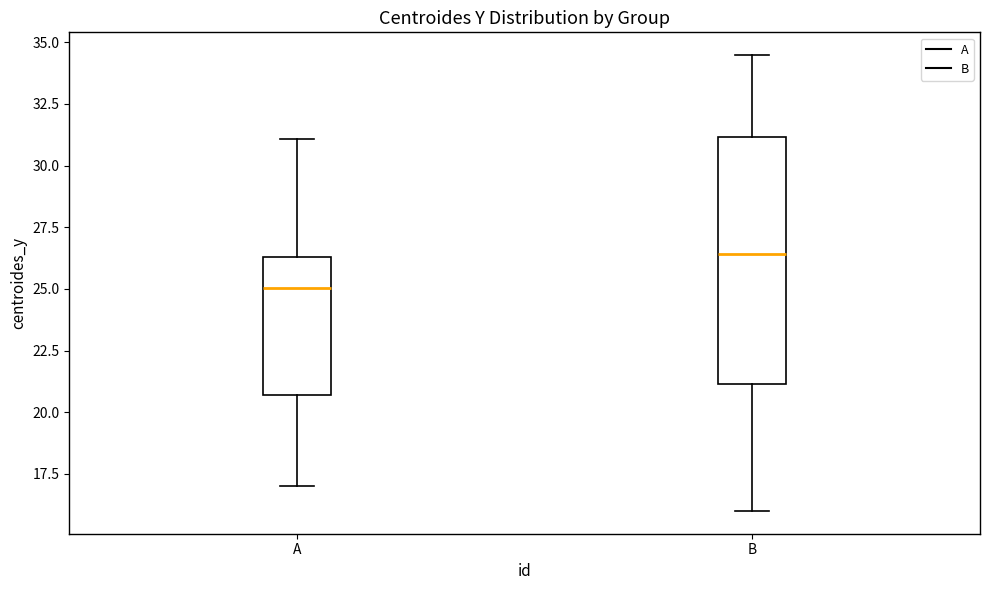

Where is the upper edge of the box for A on the y-axis? The values are not printed on the chart, so give them approximately, as read against the axis.

26.5